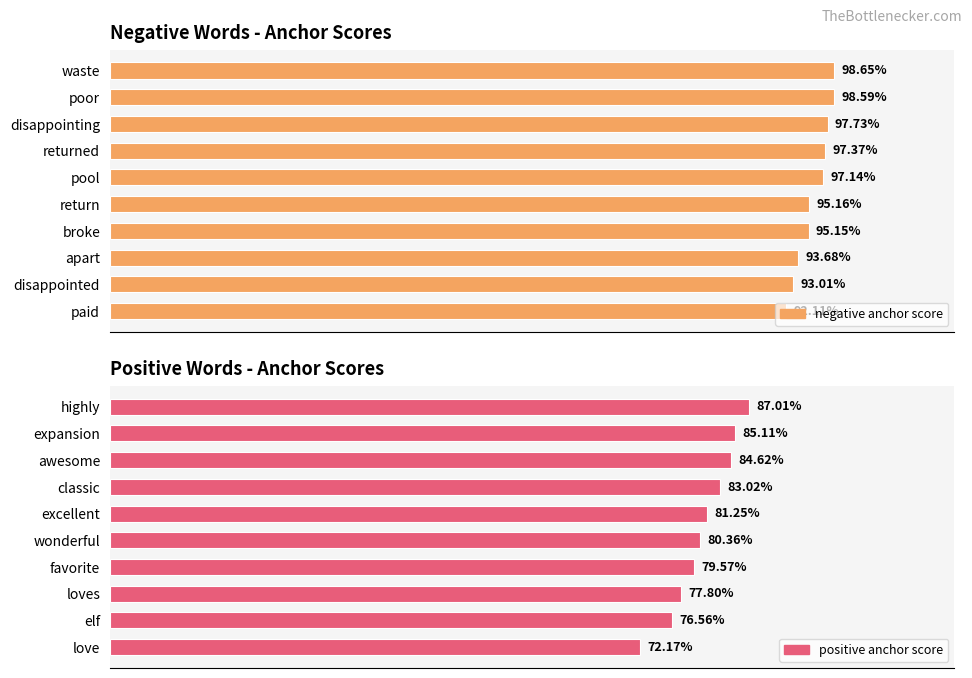

List the series in order of their overall mean, highest first.

negative anchor score, positive anchor score